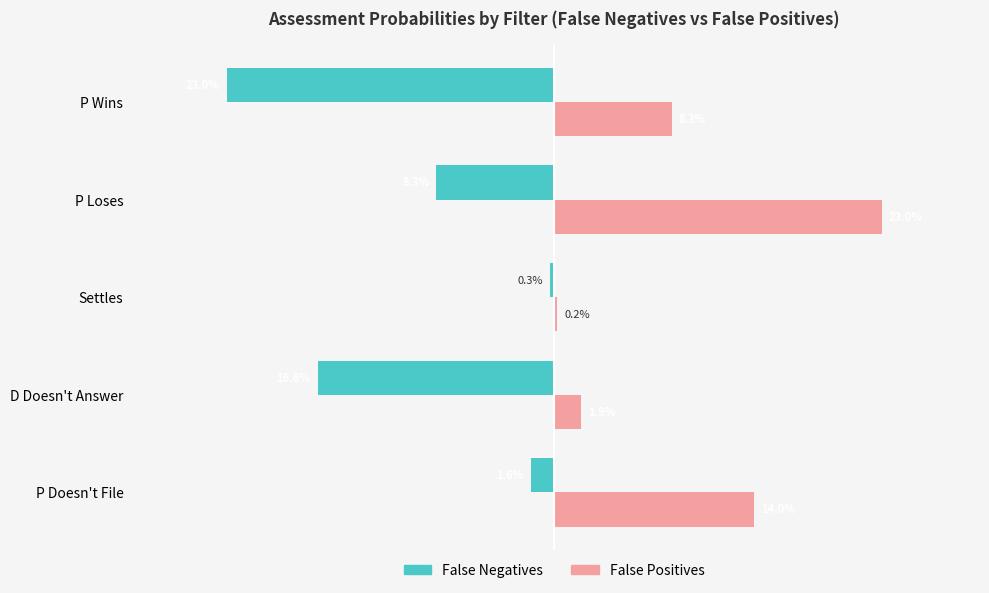

At which label does False Negatives reach its minimum?

P Wins